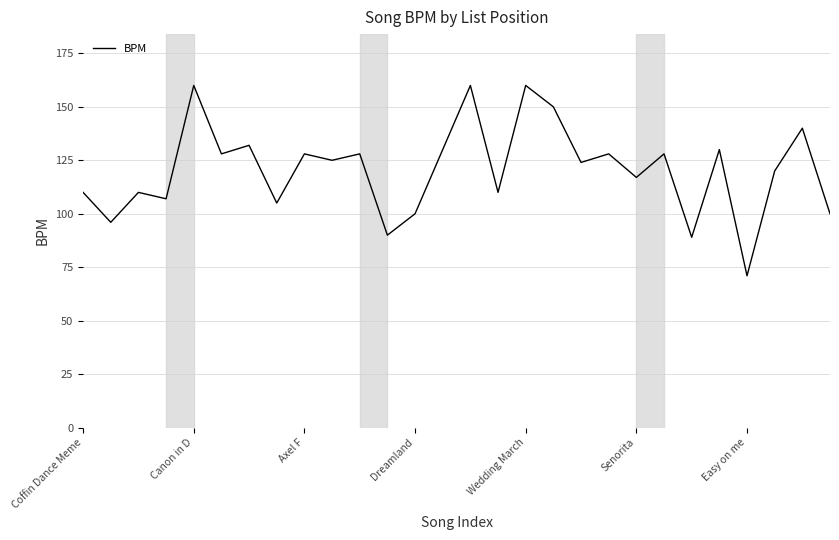

What is the maximum value shown in the chart?

160